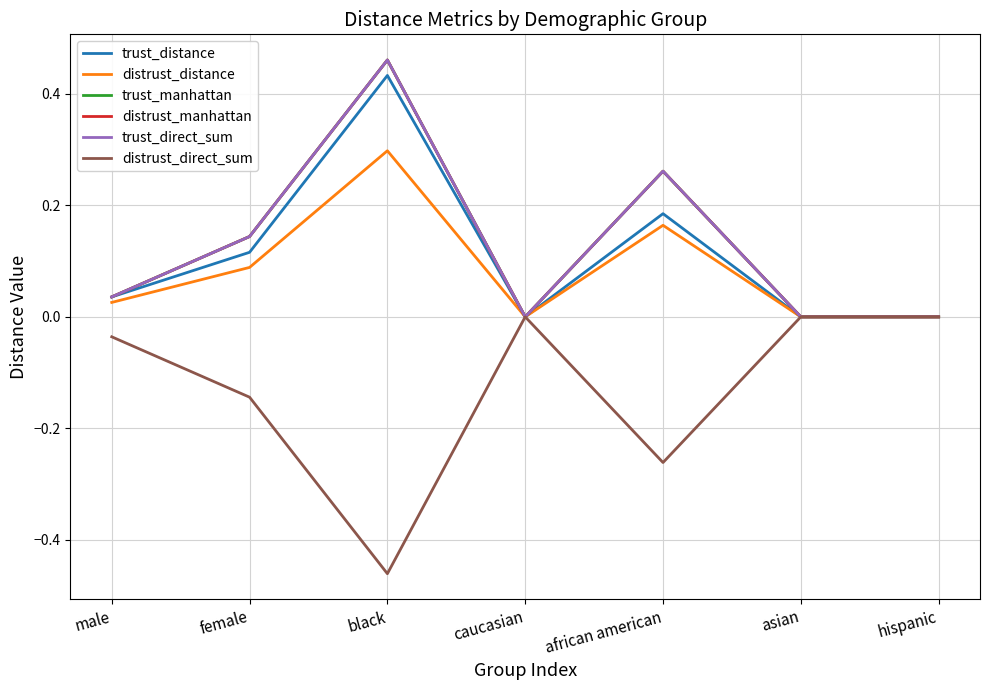

Where is distrust_distance nearest to the value 0?

caucasian